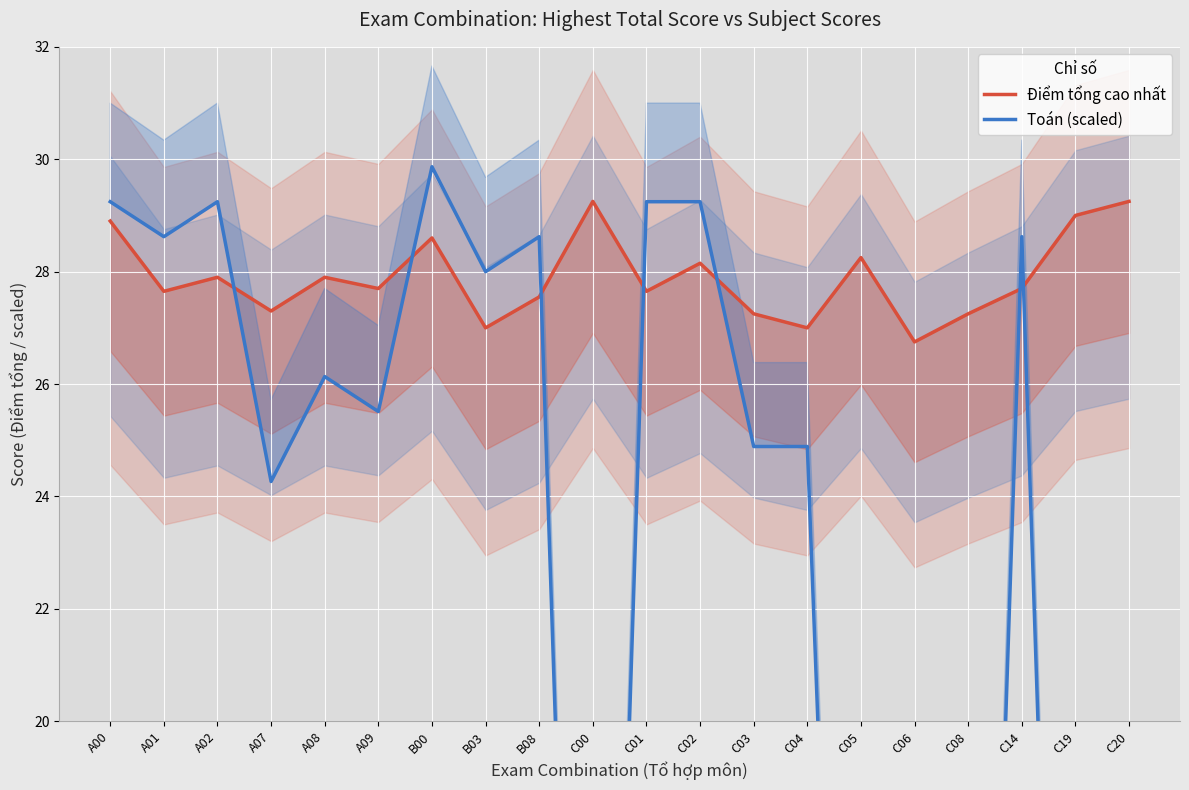

What is the maximum value shown in the chart?

29.9